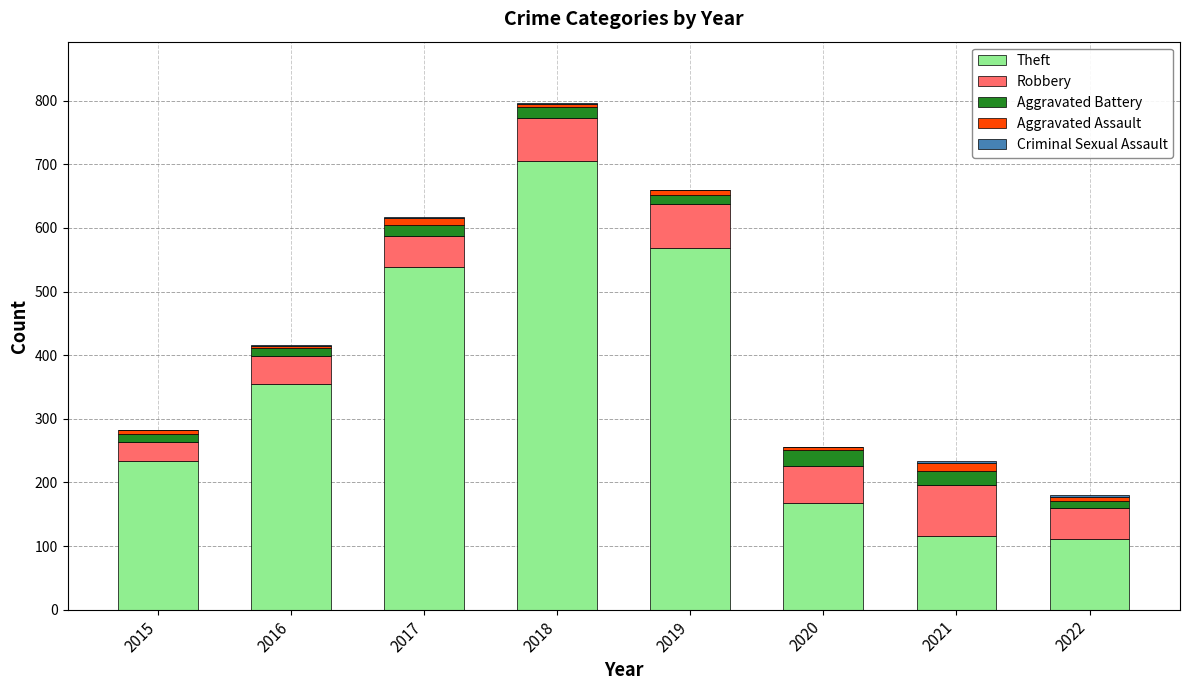

True or false: Theft has a value of 760 at 2019.

False